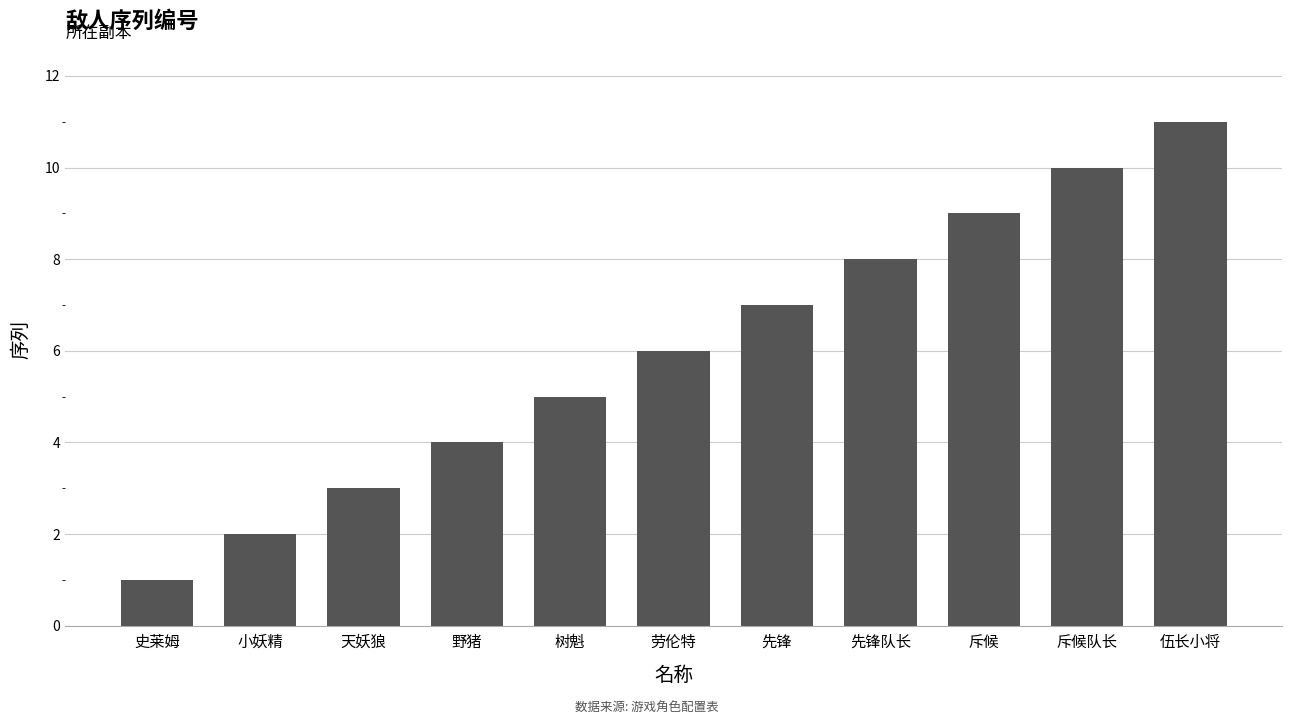

Which has a higher value, 小妖精 or 劳伦特?

劳伦特